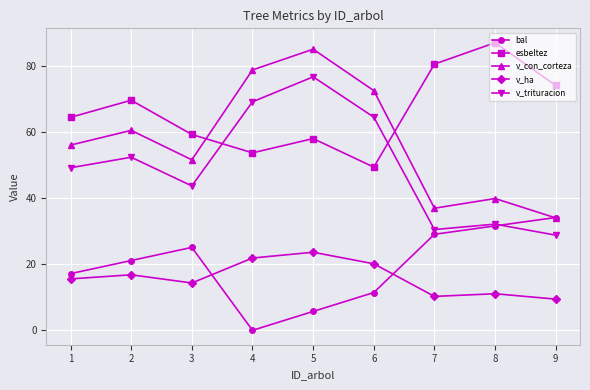

What is the value of the v_trituracion point at the 9th from the left?

28.8